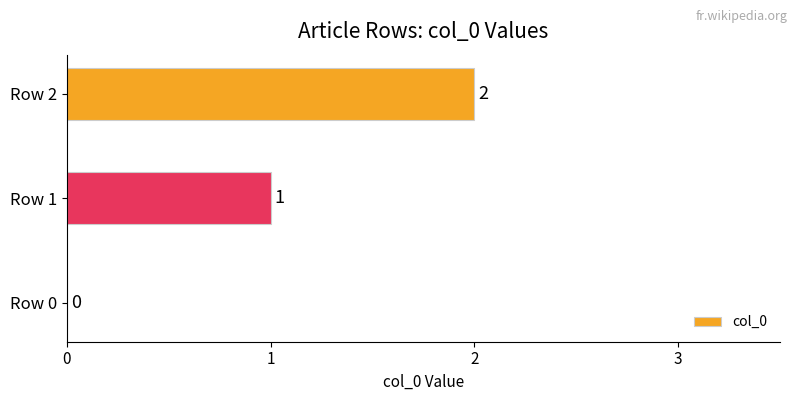

Count the values in the range 0 to 2.

3